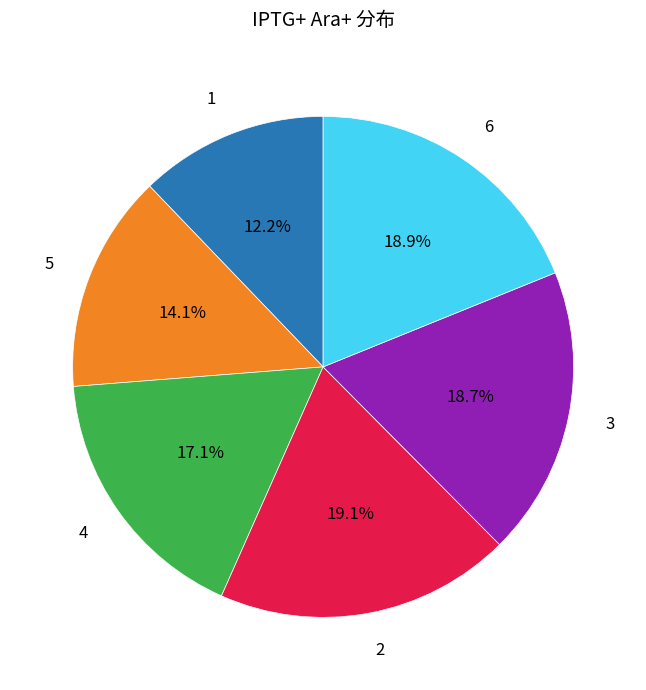

What is the ratio of the value at 4 to the value at 2?

0.9